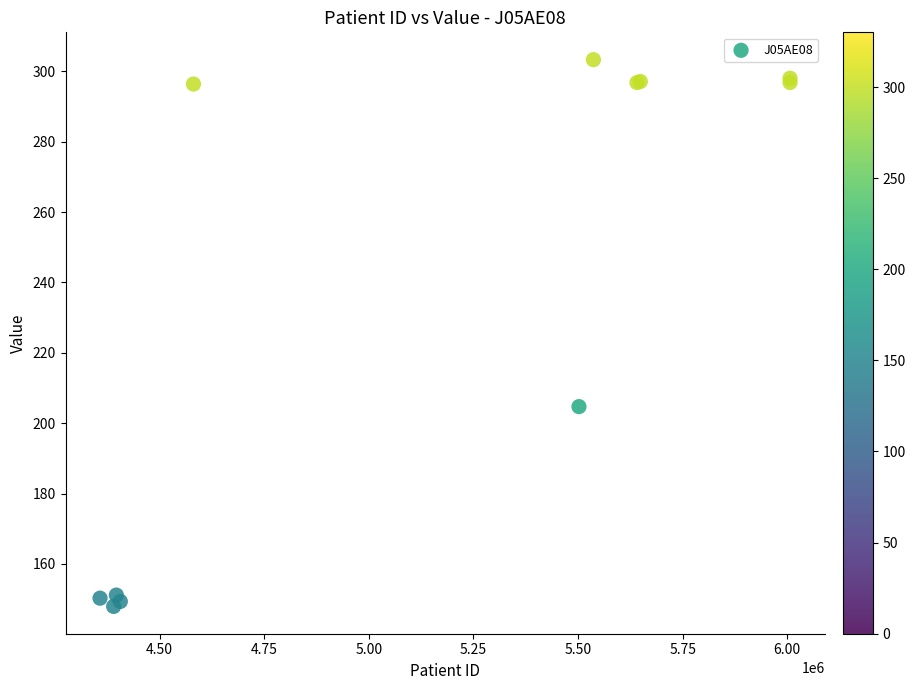

What Y value in the scatter plot is closest to 225?

204.7